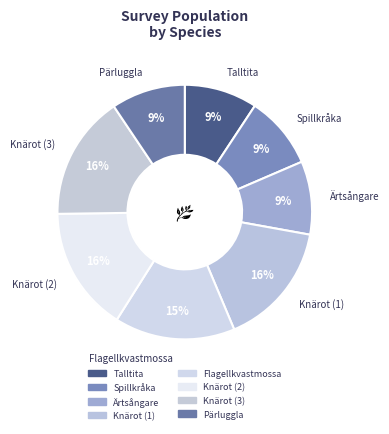

Count the number of slices in the pie.

8